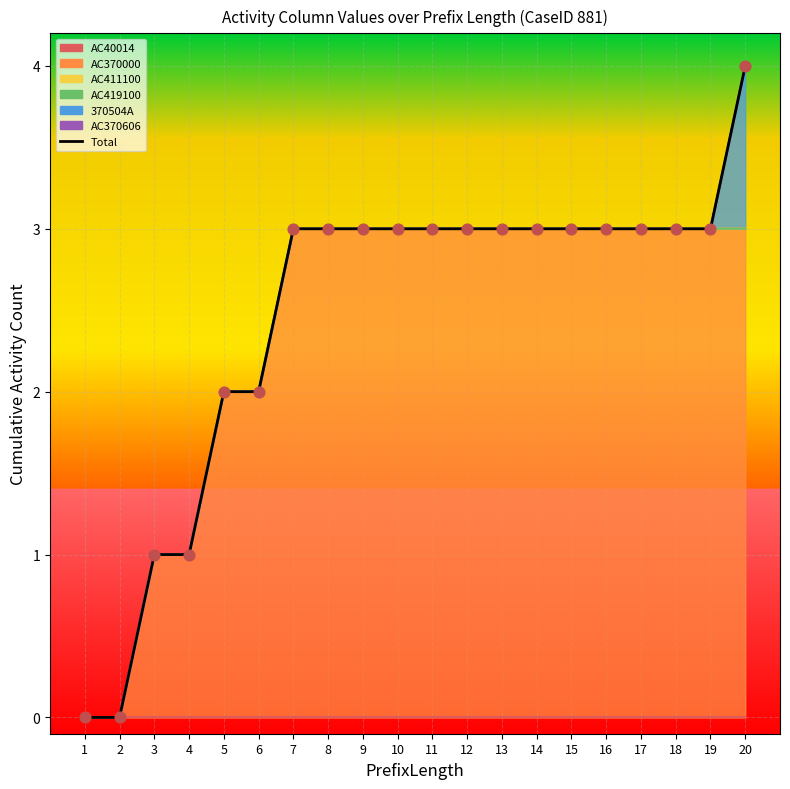

What is the change in value from 2 to 6?

+2